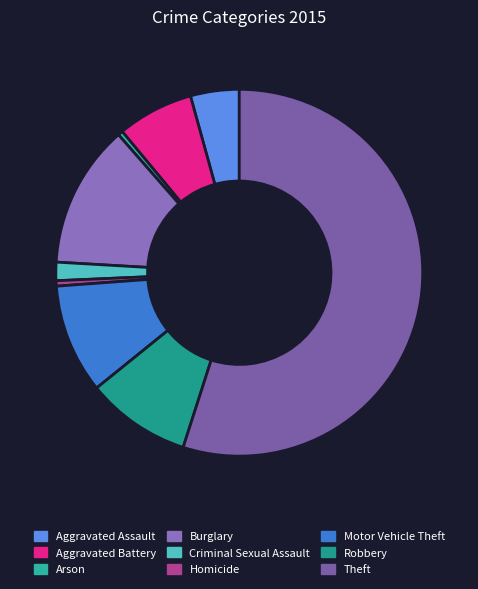

What percentage is the Robbery slice, to the nearest percent?

9%